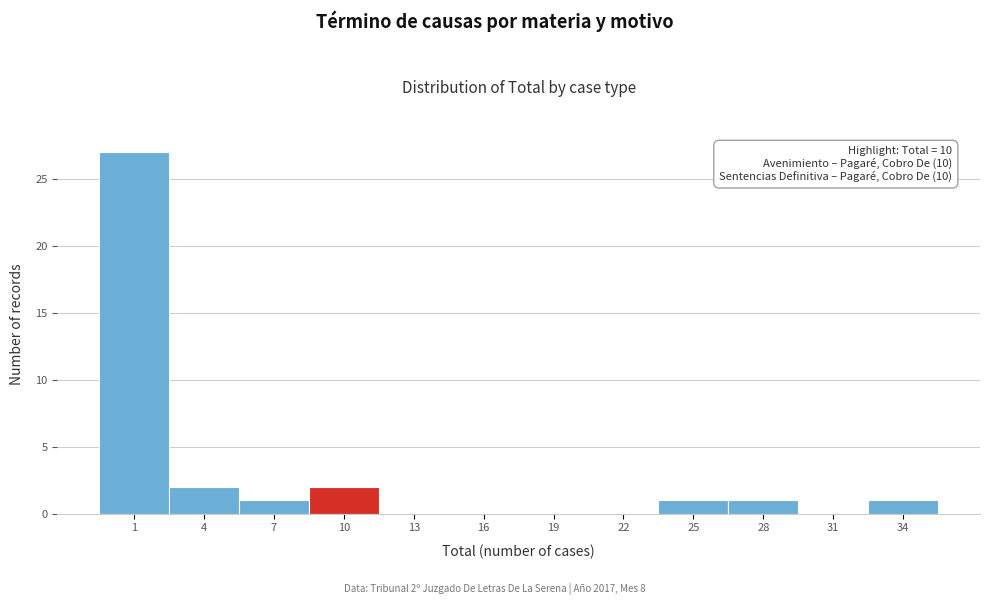

Reading right to left, transcribe all the data shown in this chart.

34=1	31=0	28=1	25=1	22=0	19=0	16=0	13=0	10=2	7=1	4=2	1=27